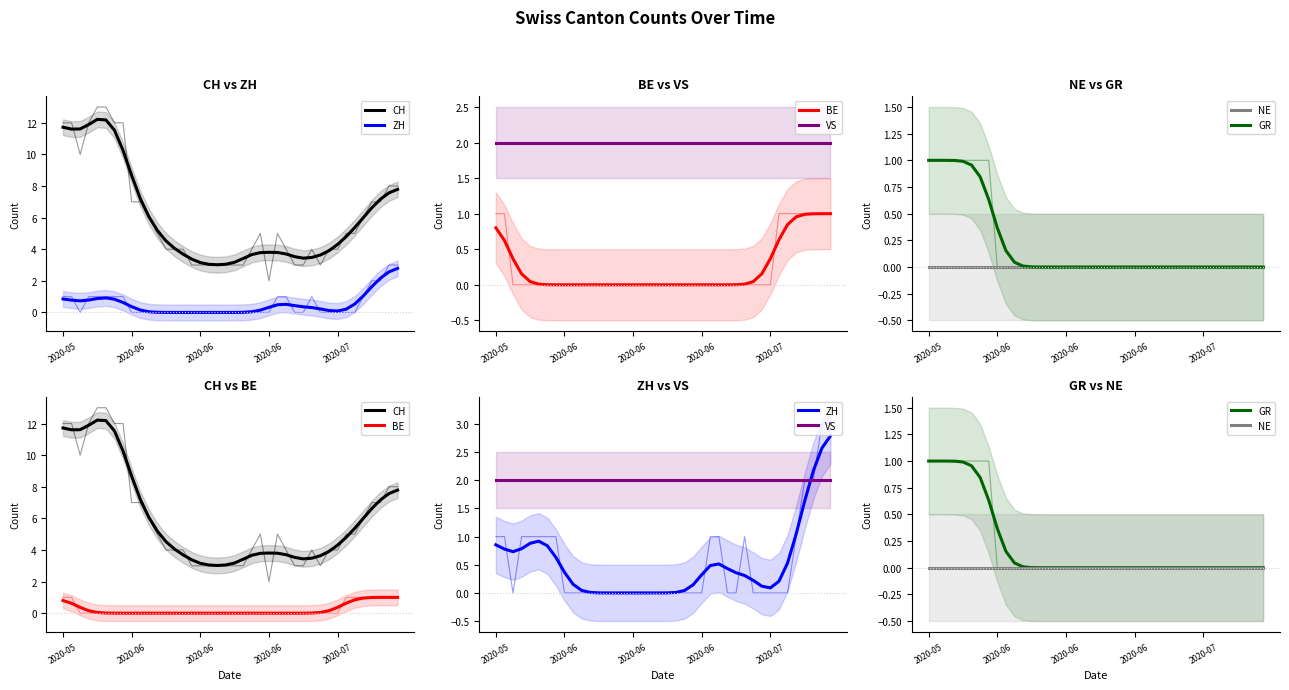

What are all the series names shown in the legend?

CH, ZH, BE, VS, NE, GR